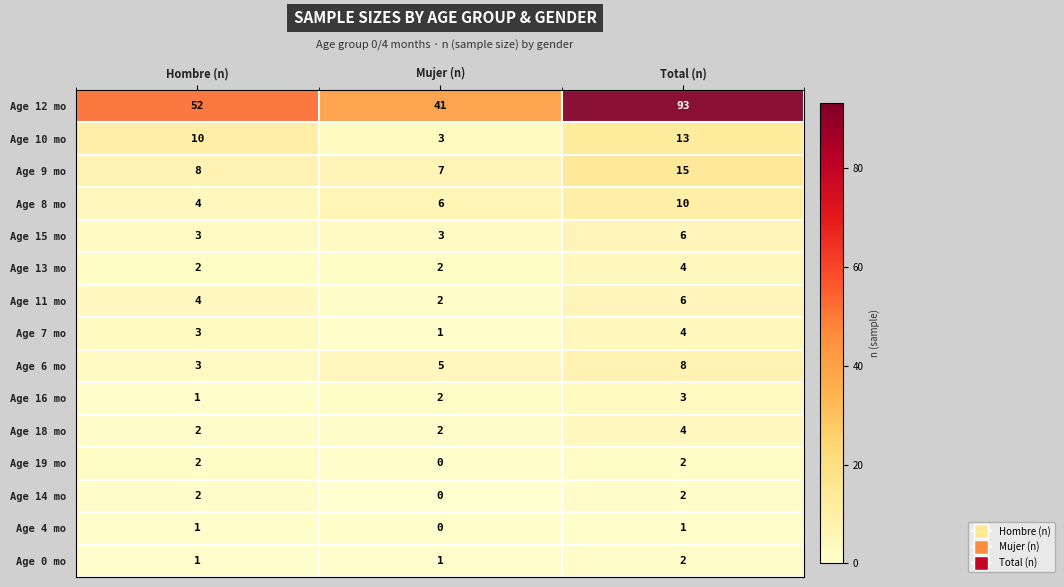

Which series has the largest total across all categories?

Age 12 mo